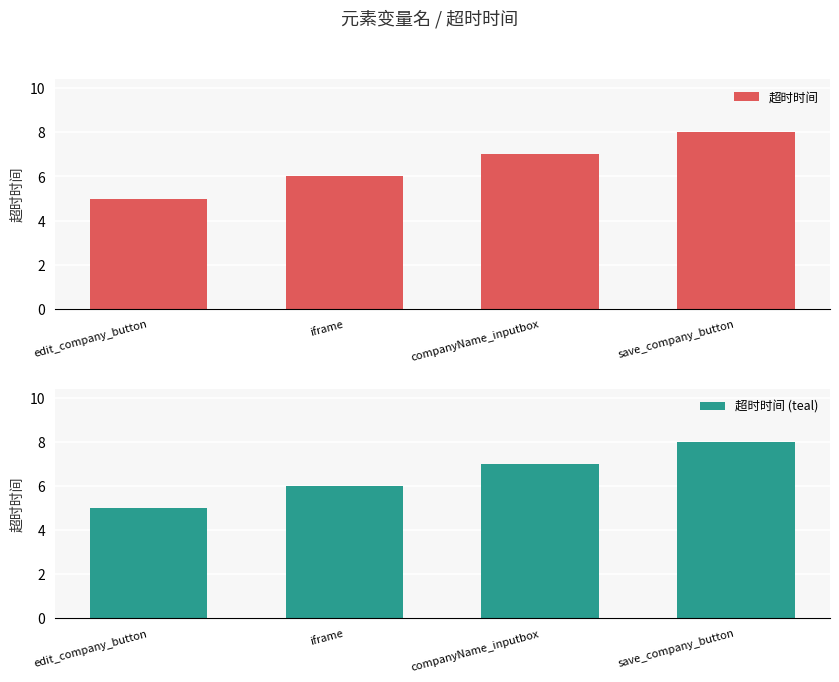

At how many categories does at least one series exceed 5?

3